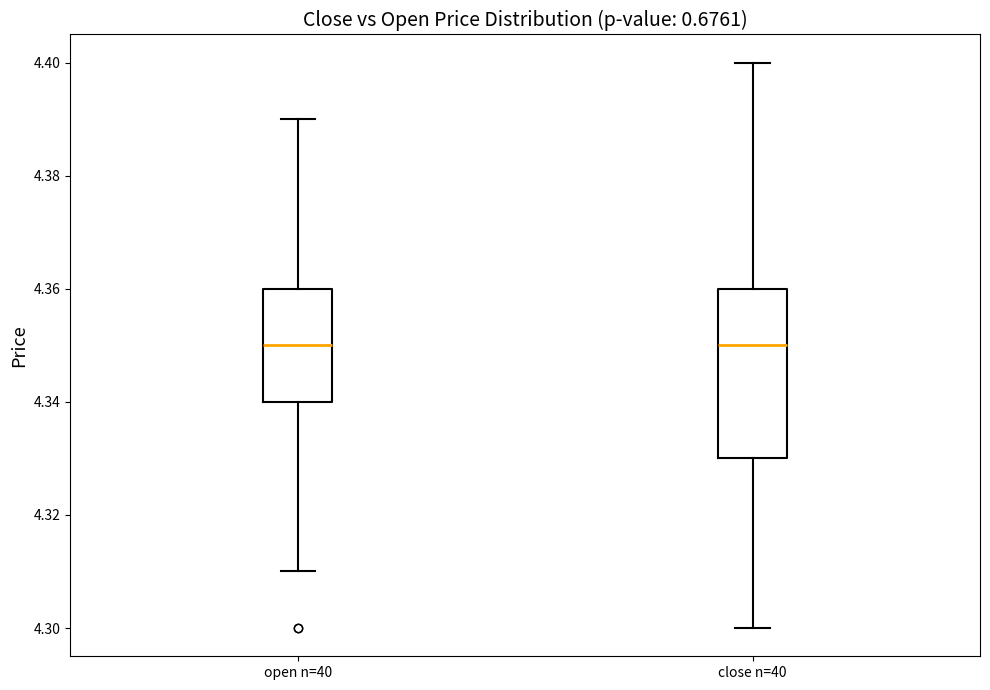

Where does the median line of the box for close n=40 sit on the y-axis? The values are not printed on the chart, so give them approximately, as read against the axis.

4.35